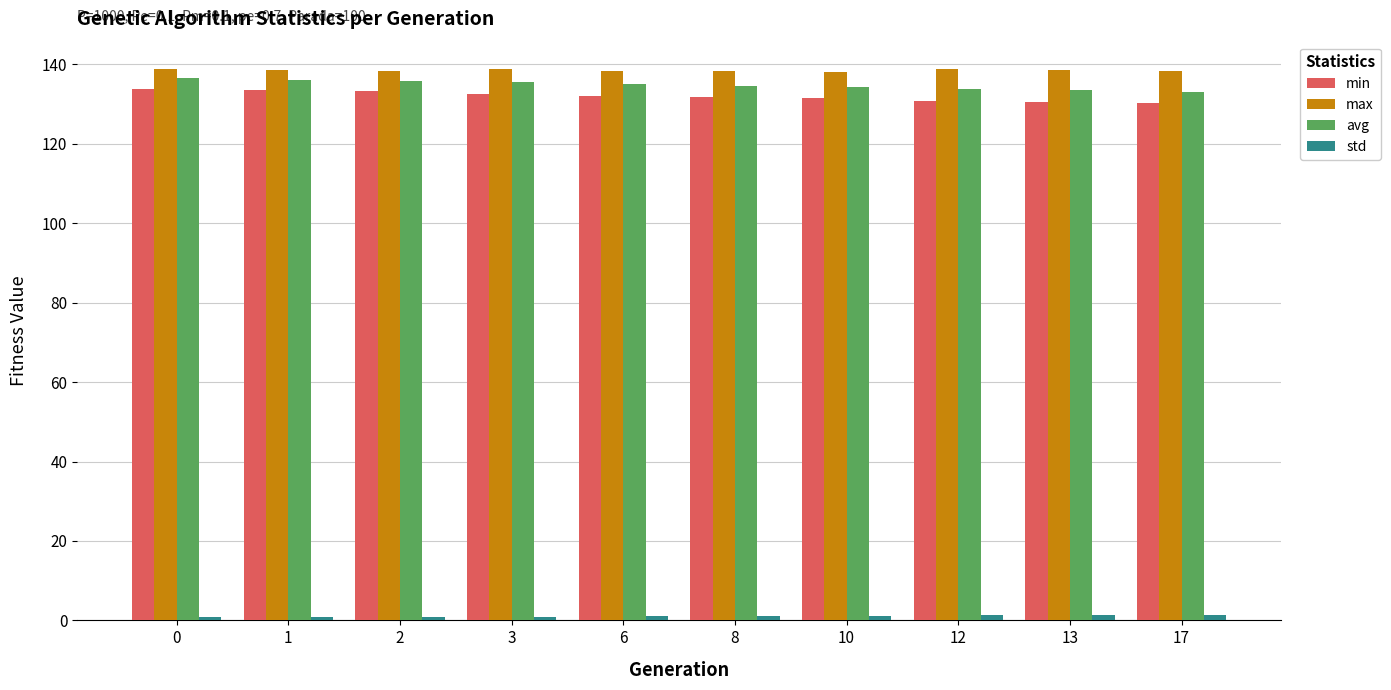

The min series shows 131.8 at 8. True or false?

True